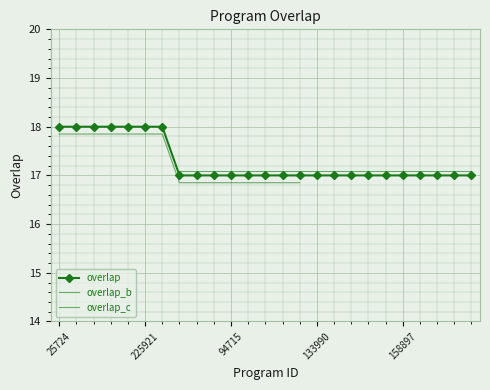

What is the sum of all values?

432